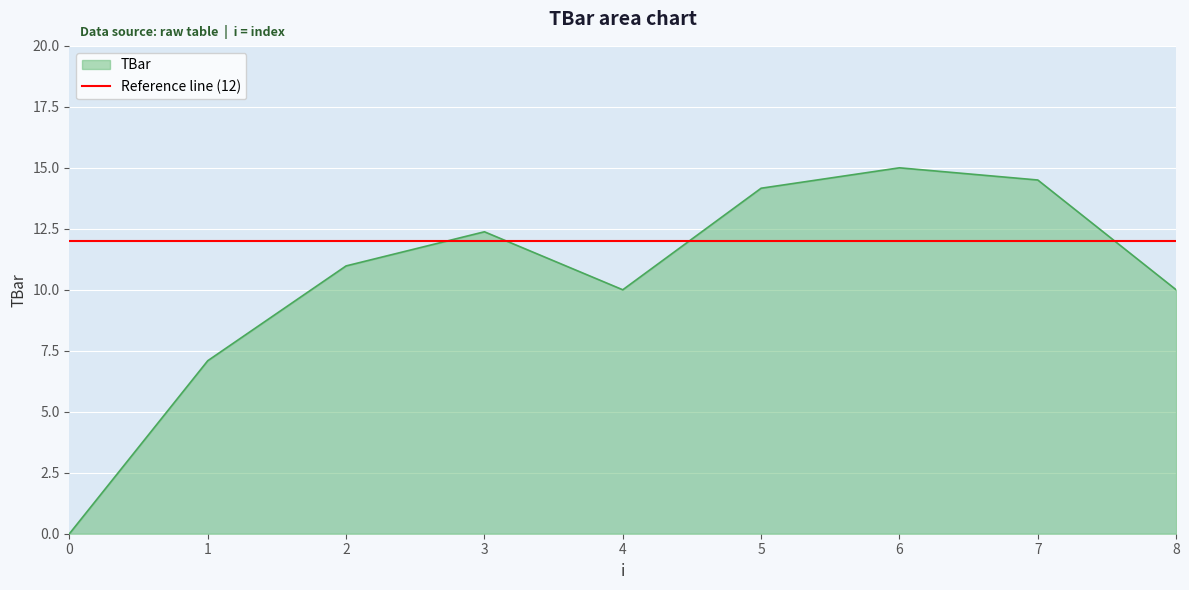

At which category does the chart reach its peak across all series?

6